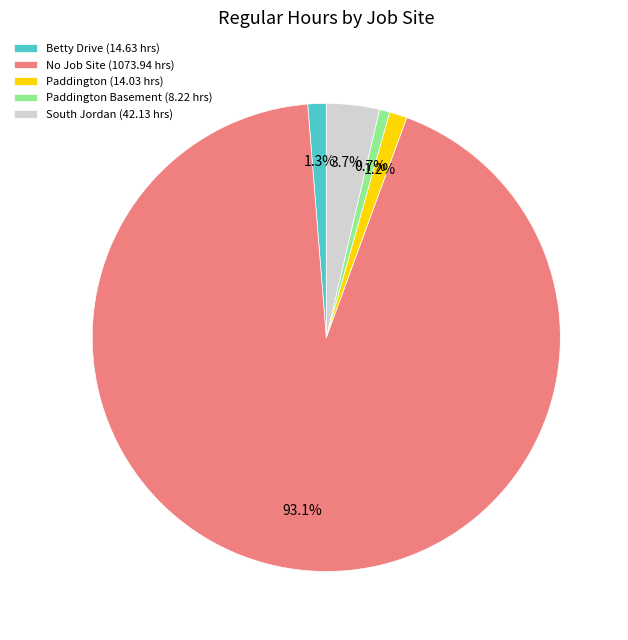

Which has a higher value, Betty Drive (14.63 hrs) or South Jordan (42.13 hrs)?

South Jordan (42.13 hrs)